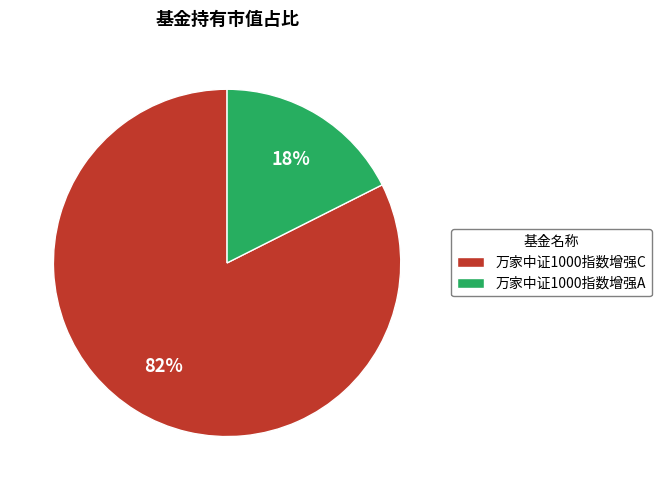

What is the largest slice in the pie chart?

万家中证1000指数增强C